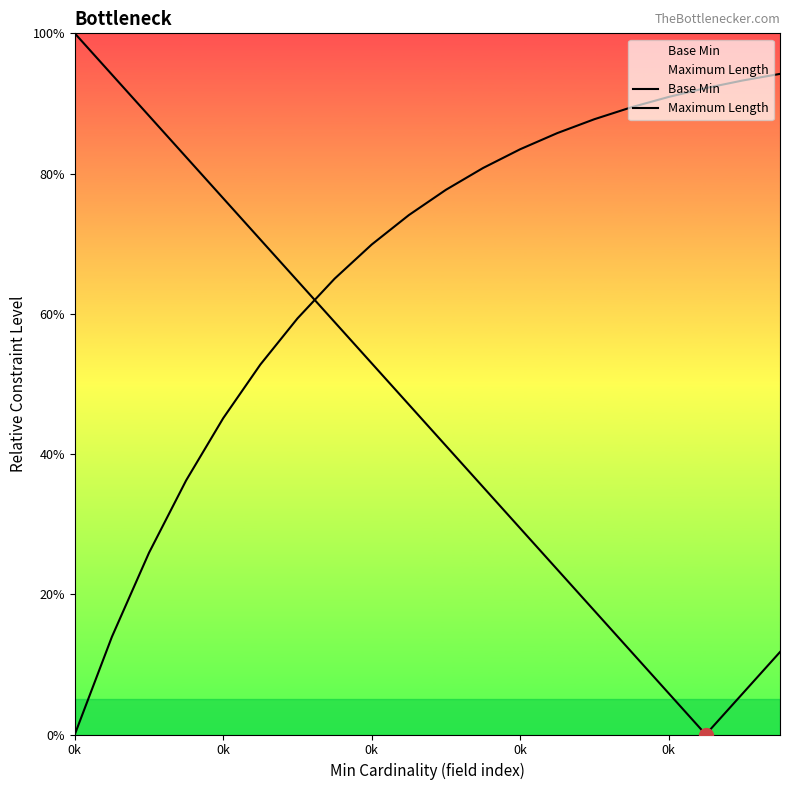

How many lines are shown in the chart?

2